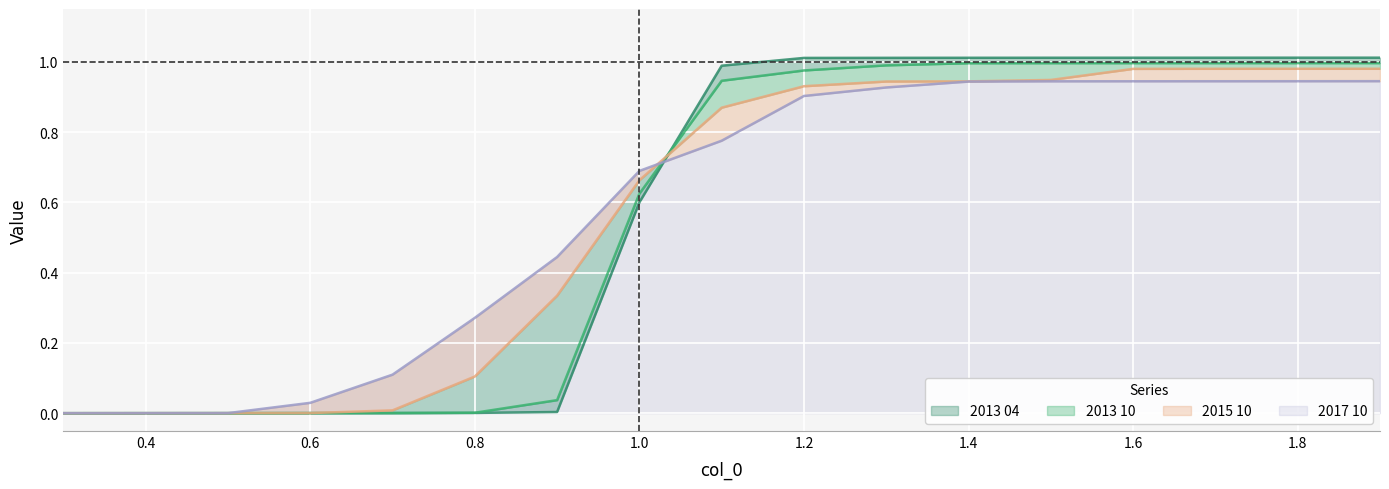

How many values in the 2017 10 series exceed 0?

16